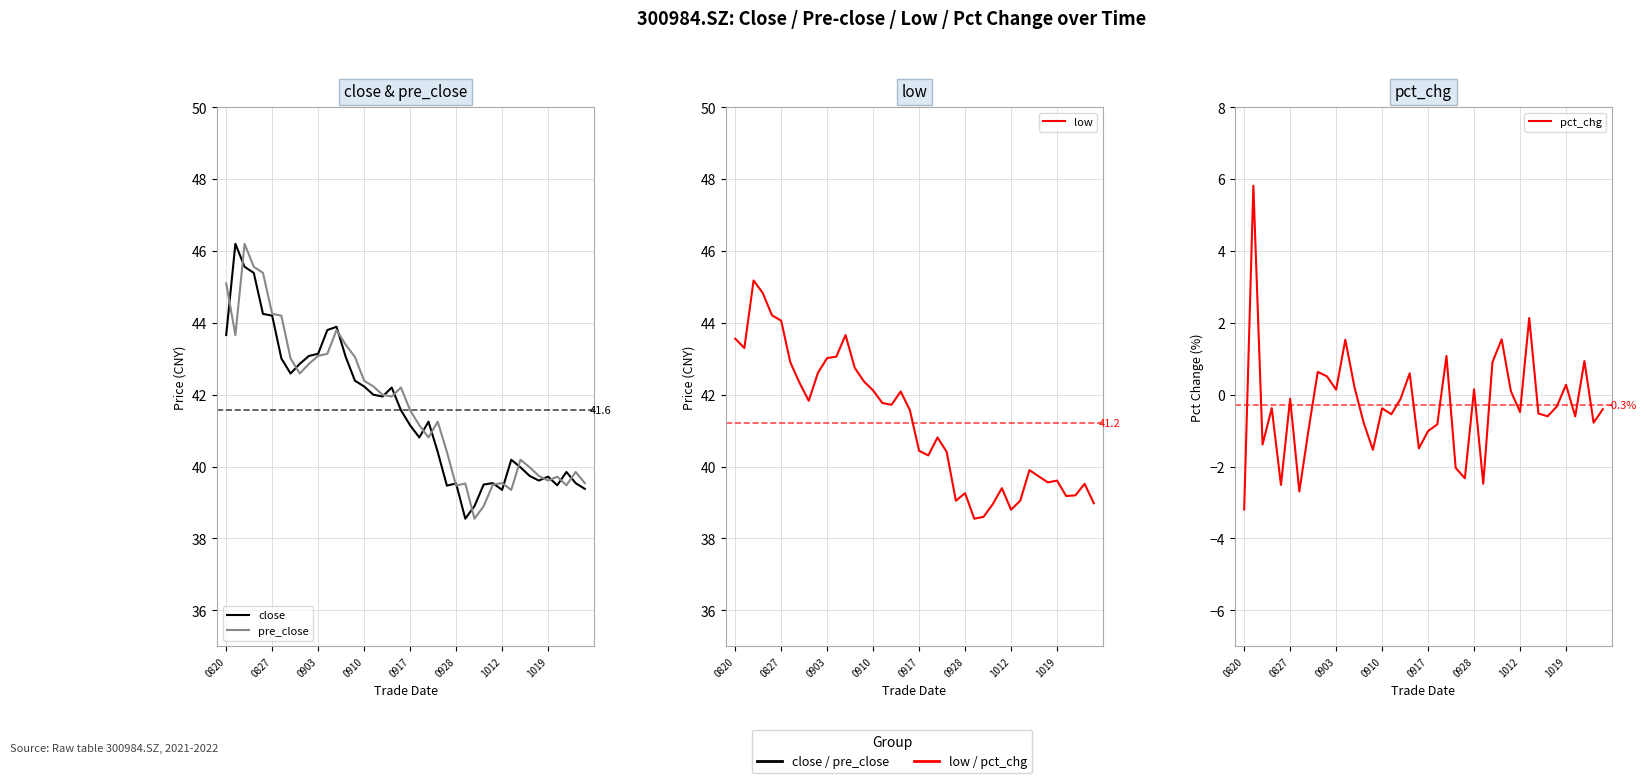

Is it true that low equals 40.8 at 22?

True